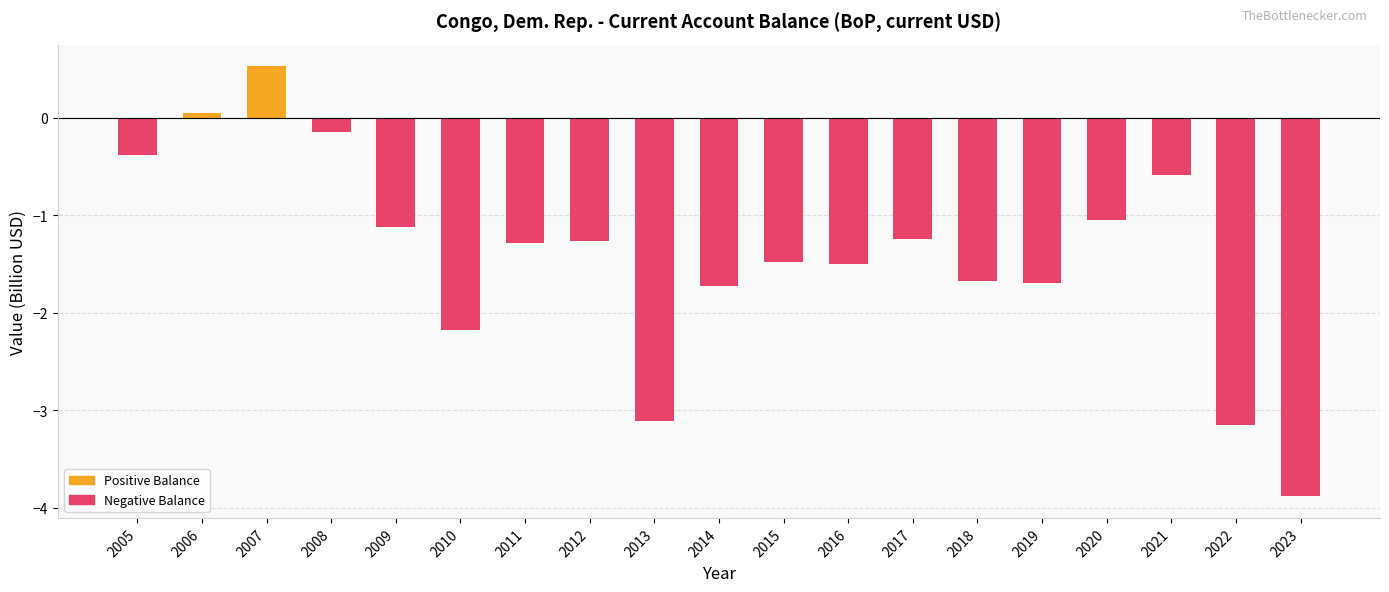

Count the number of data series in this chart.

1